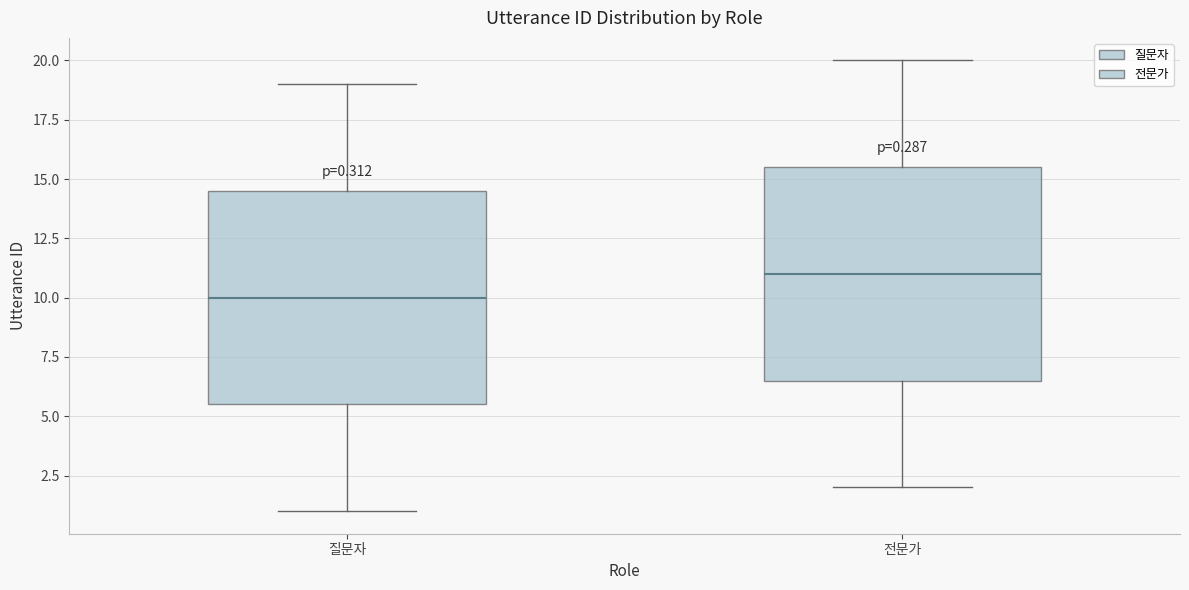

Which box's median line is the lowest?

질문자